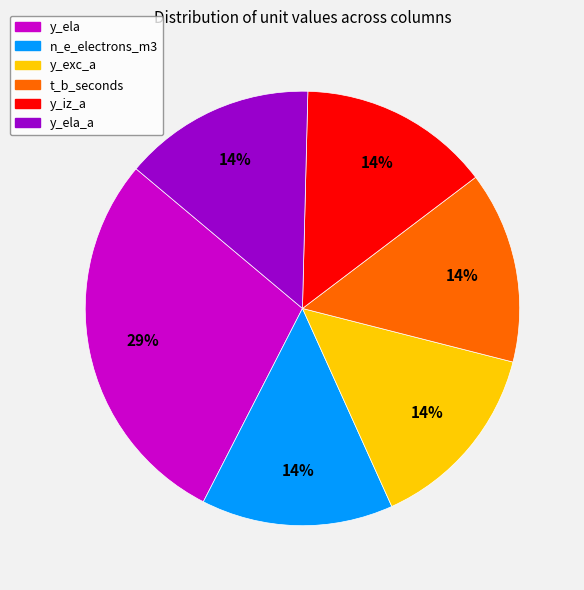

Does any single category account for the majority?

No